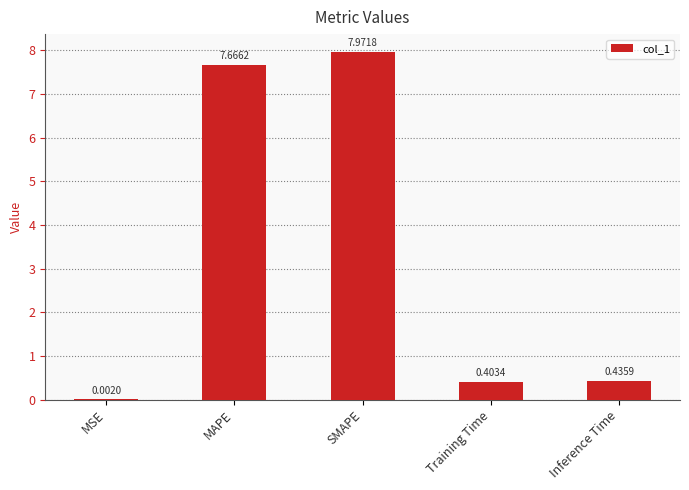

At which label is the value closest to 3?

Inference Time